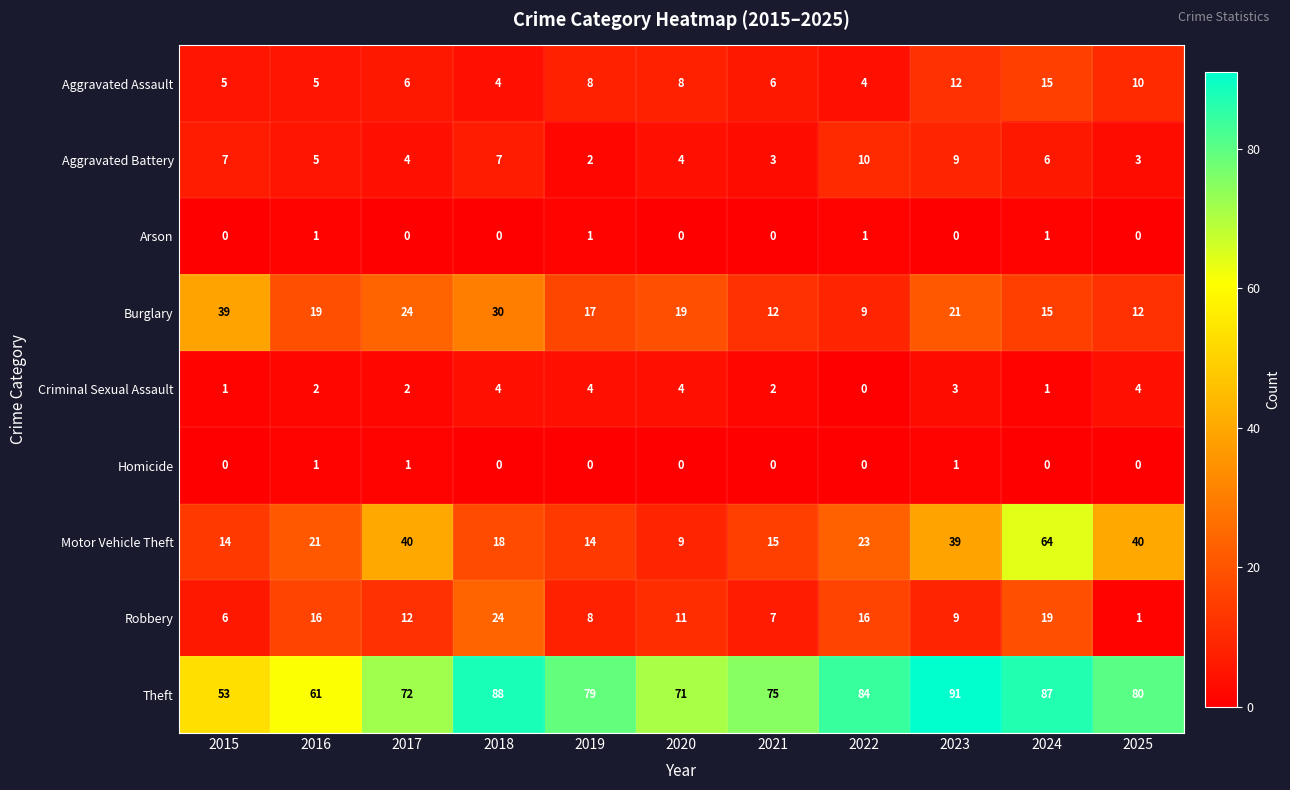

What is the sum of the Theft values at 2025 and 2021?

155